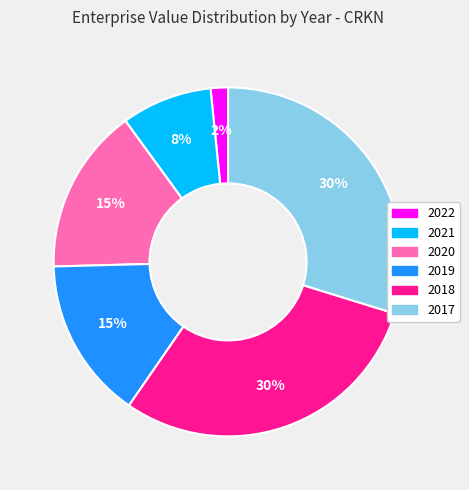

True or false: 2021 accounts for 1% of the total.

False